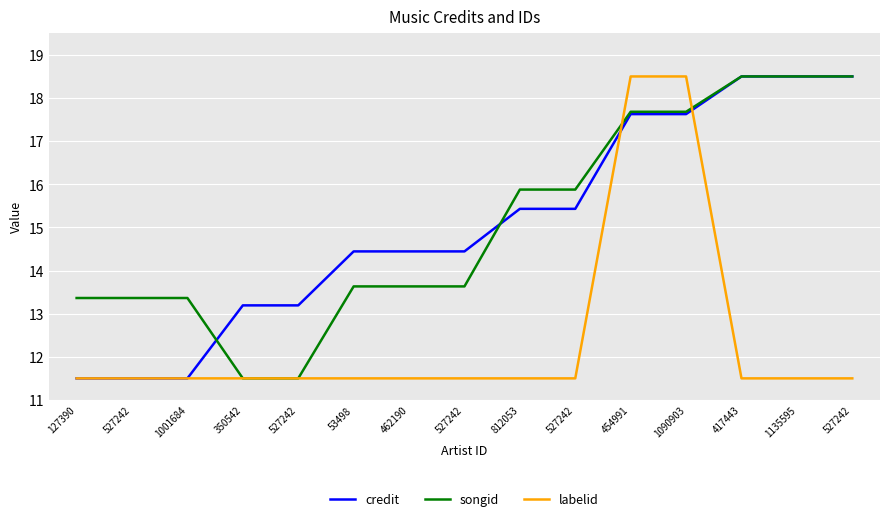

How many lines are shown in the chart?

3